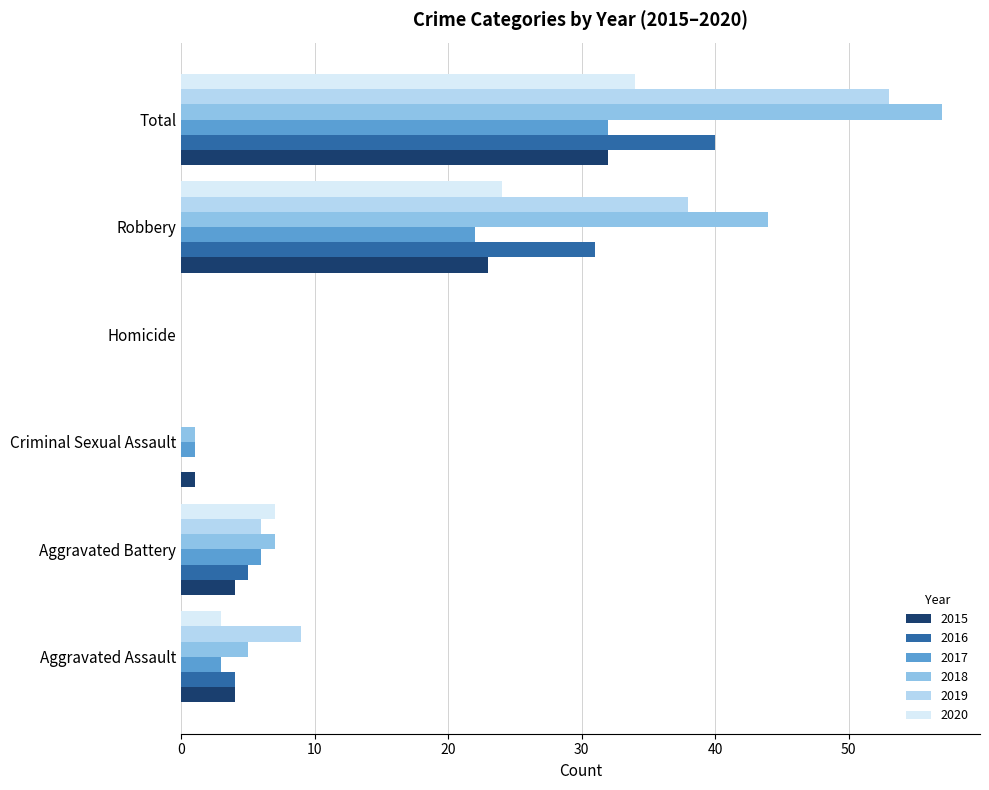

Where is 2019 nearest to the value 26?

Robbery